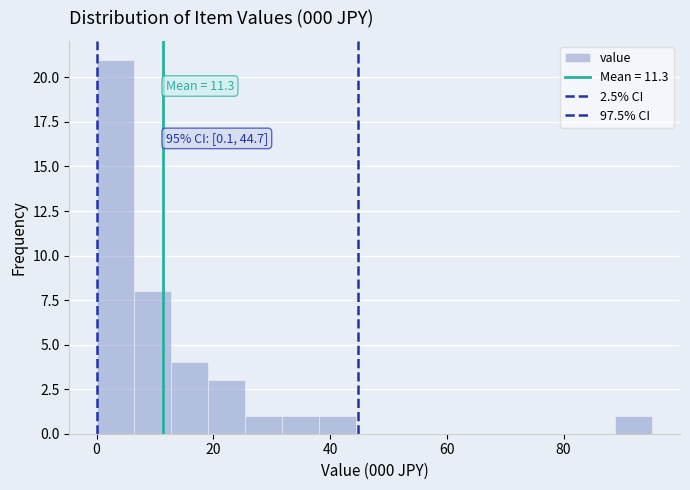

Read against the x-axis, roughly where is the centre of the tallest bar?

4